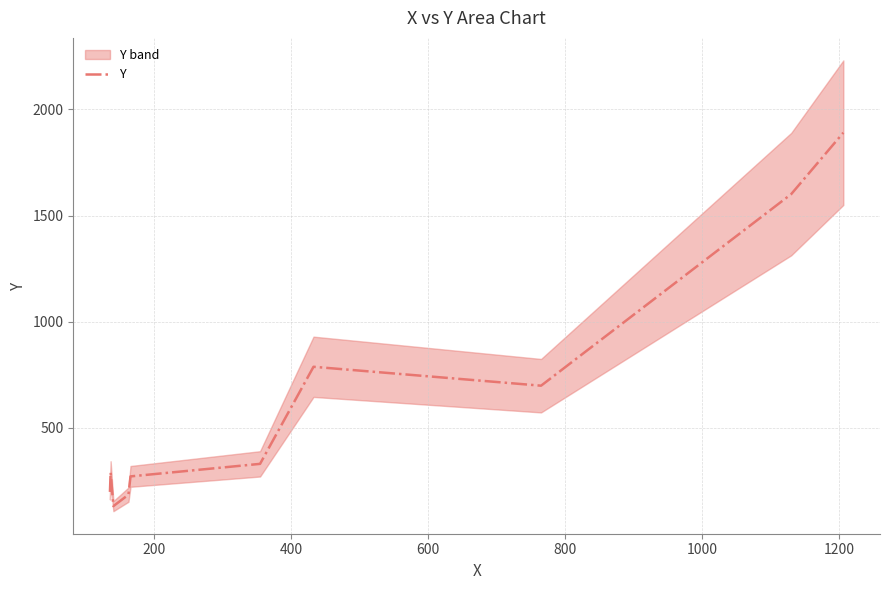

What is the maximum value for Y?

1890